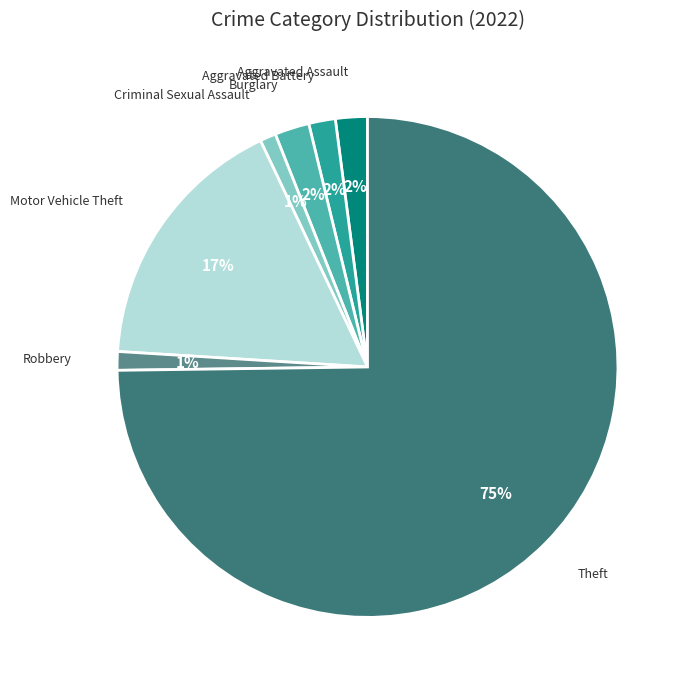

Is it true that Motor Vehicle Theft is 17% of the pie?

True